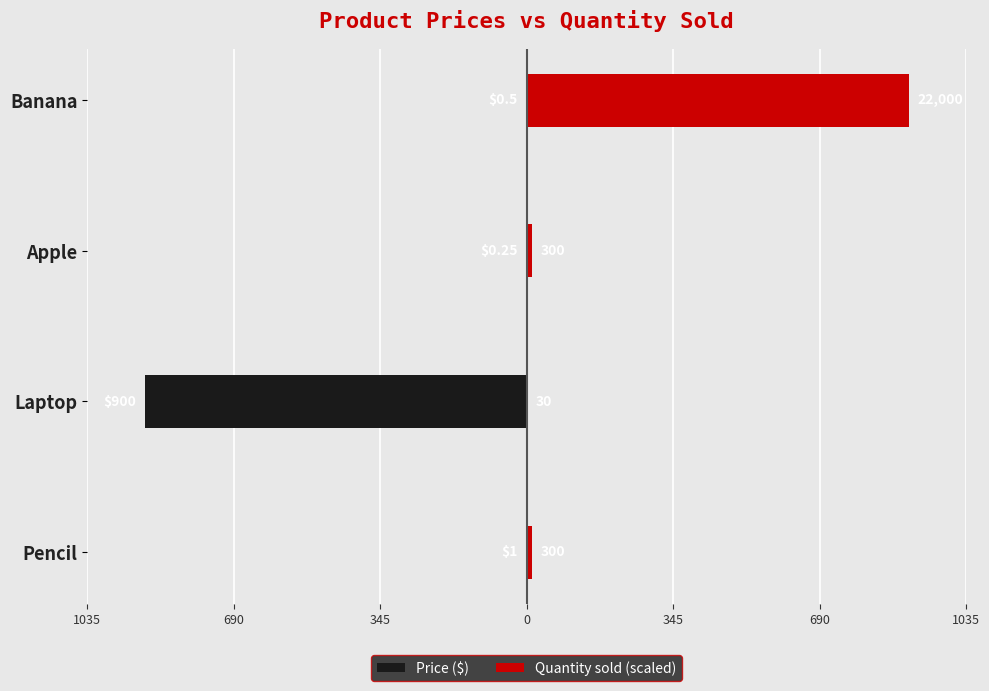

How many bars are there in total?

8